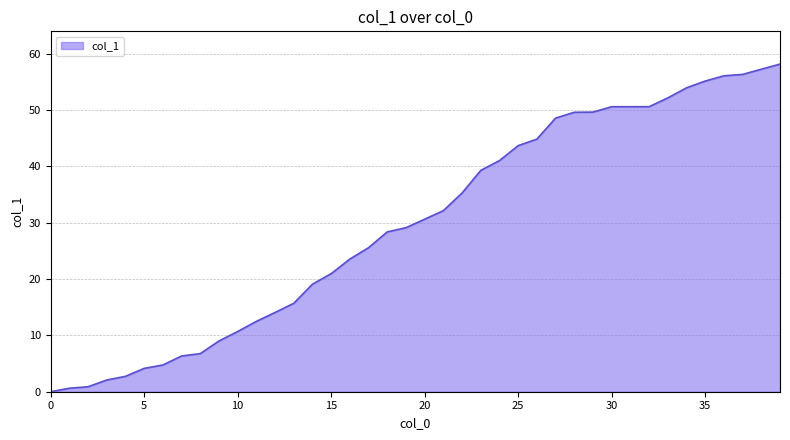

Does the chart display data point markers on the line(s)?

No